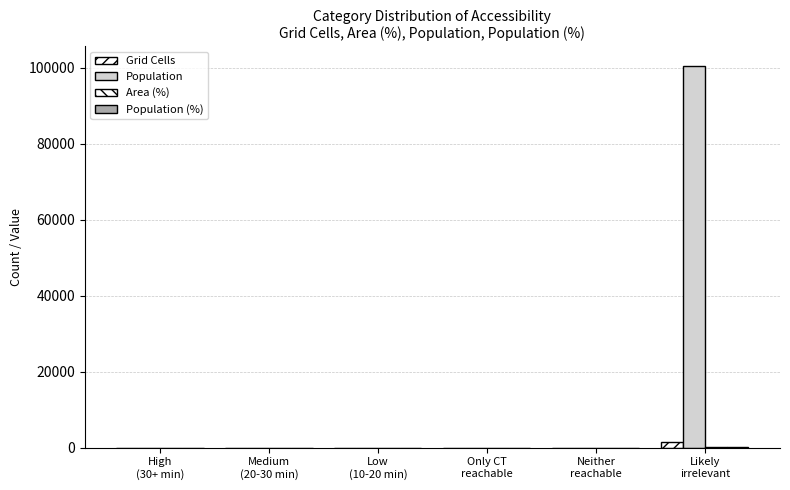

Is the value of Area (%) at Low
(10-20 min) greater than the value of Population at High
(30+ min)?

No